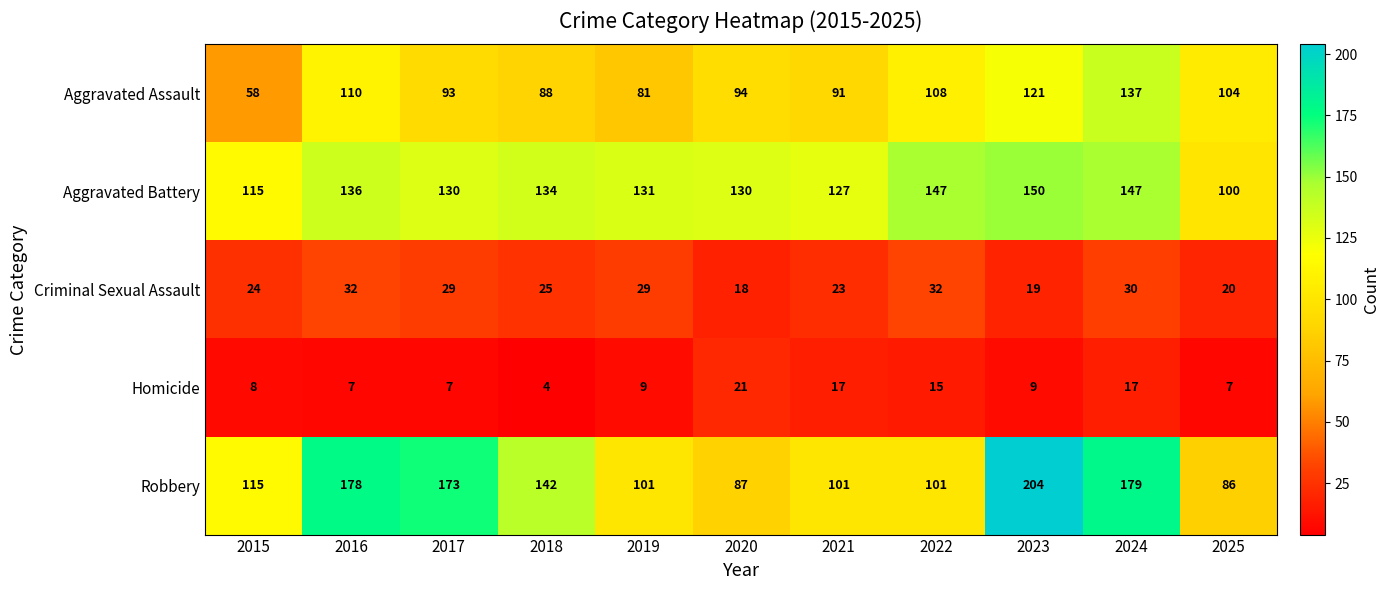

Is it true that Criminal Sexual Assault equals 25 at 2018?

True